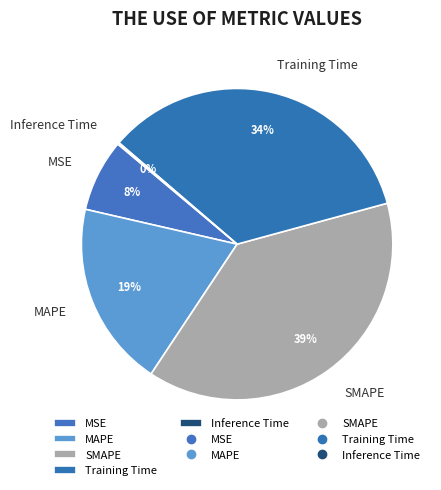

Combined, do MSE and Training Time account for over 50%?

No